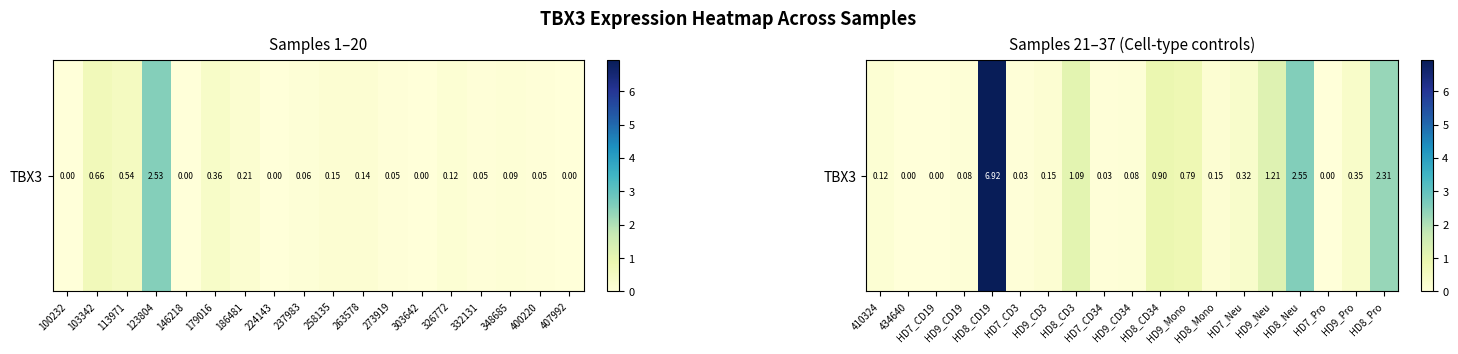

The chart shows a value of -3.2 at HD7_Pro. True or false?

False